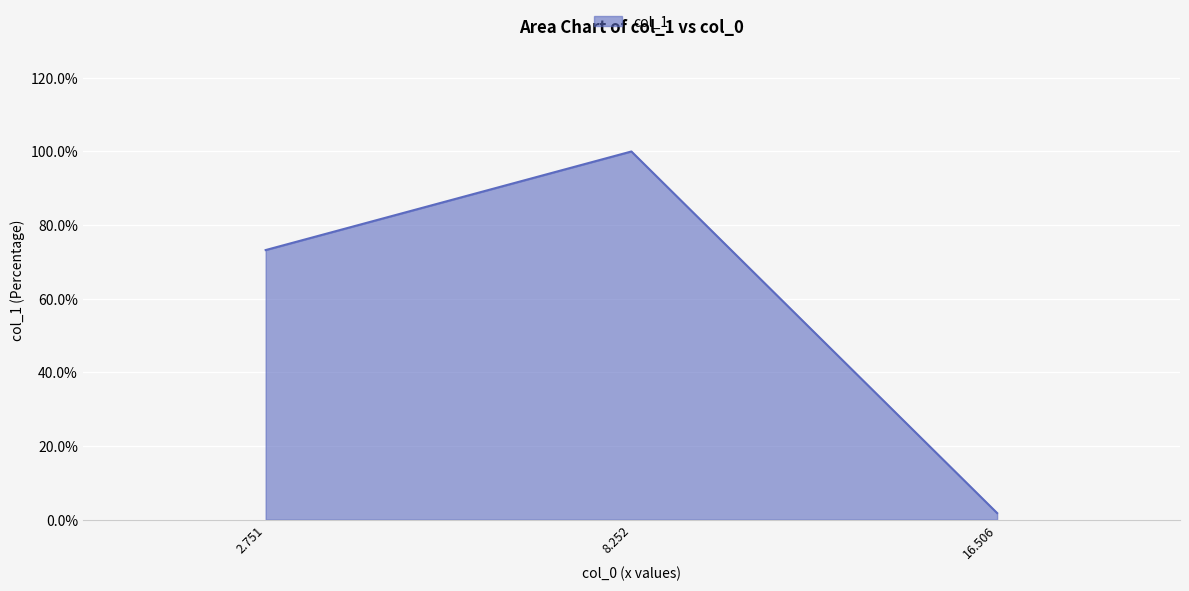

What is the difference between the maximum and minimum values?

1.0